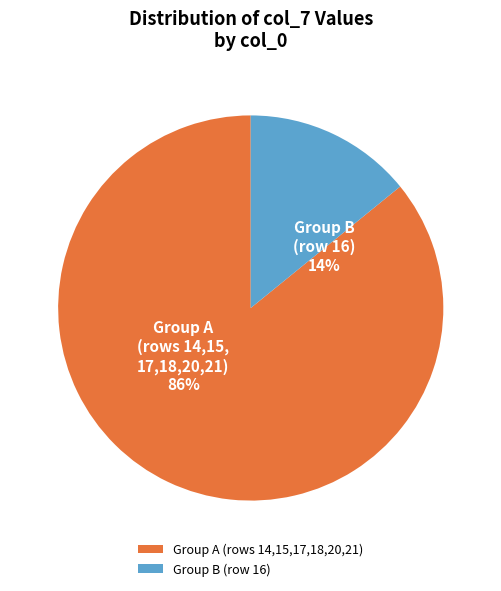

Which has a higher value, Group A (rows 14,15,17,18,20,21) or Group B (row 16)?

Group A (rows 14,15,17,18,20,21)